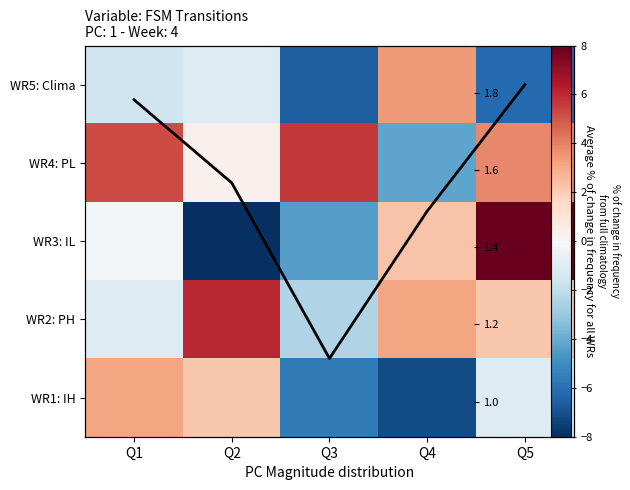

At which label does WR2: PH first exceed 2?

Q2